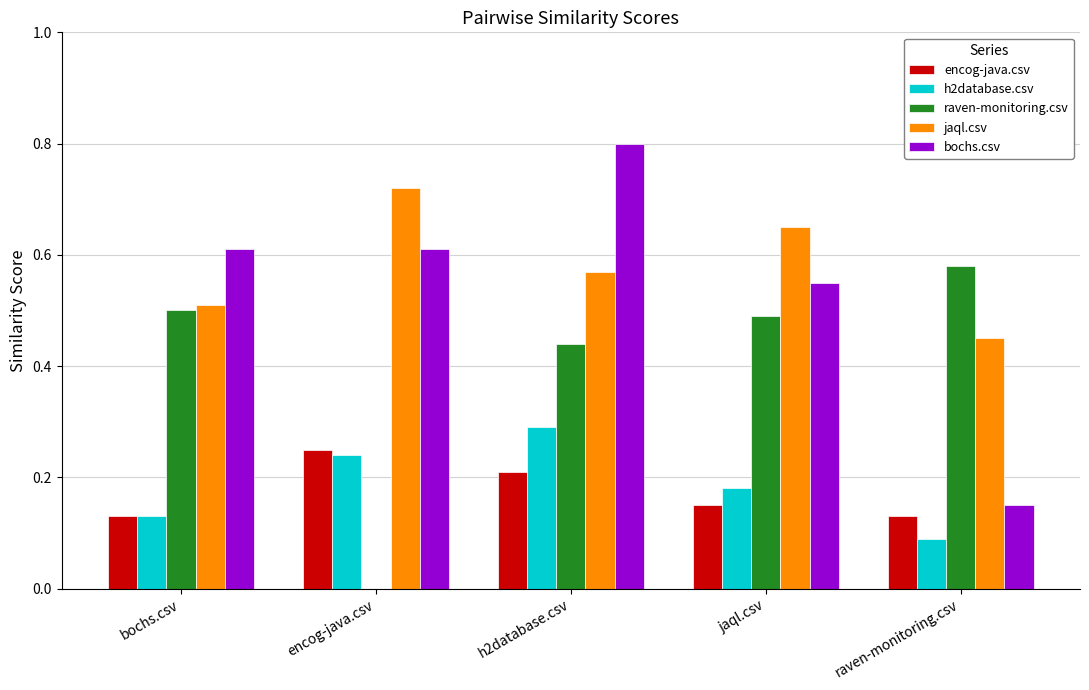

What are all the series names shown in the legend?

encog-java.csv, h2database.csv, raven-monitoring.csv, jaql.csv, bochs.csv